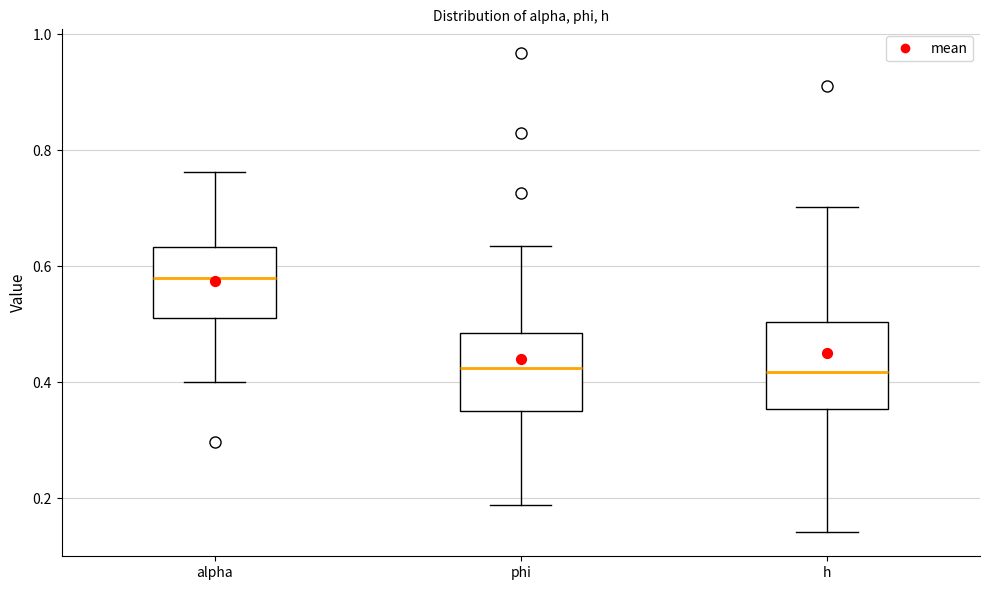

Where is the upper edge of the box for phi on the y-axis? The values are not printed on the chart, so give them approximately, as read against the axis.

0.48